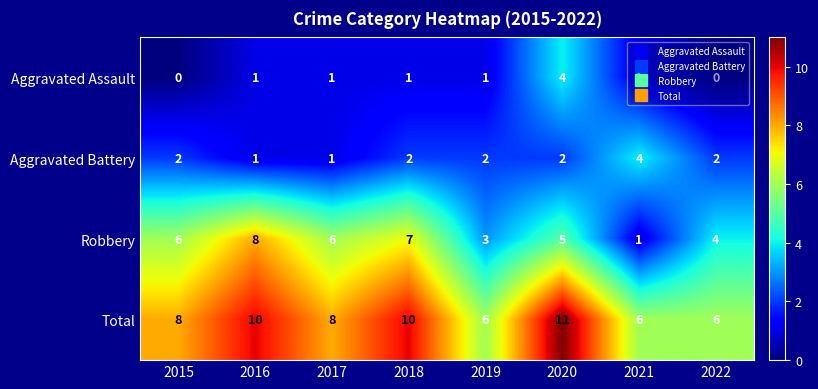

The value of Aggravated Assault at 2016 is 1. True or false?

True